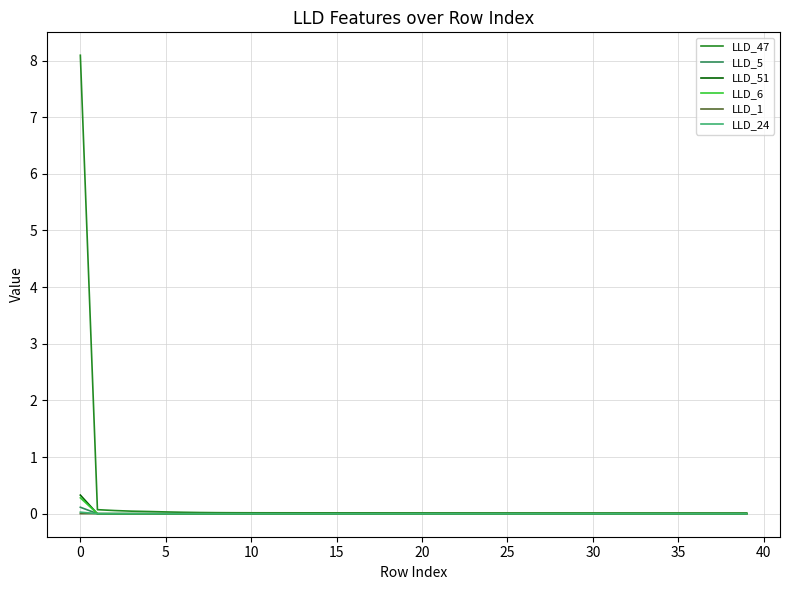

What is the maximum value for LLD_51?

0.3